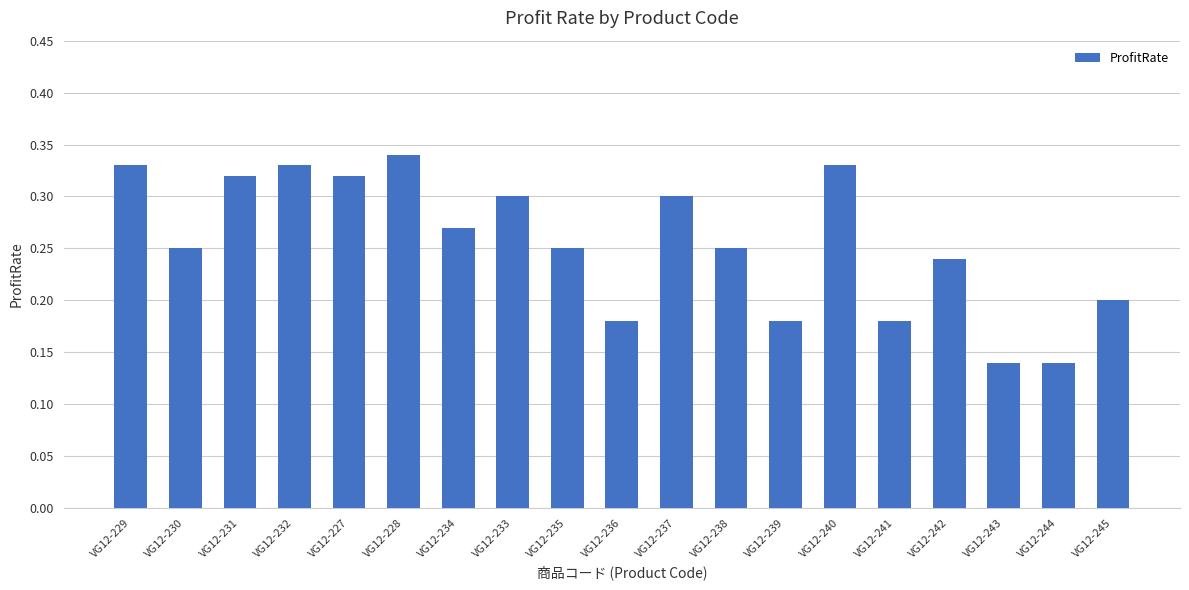

At which category does the chart reach its peak across all series?

VG12-228